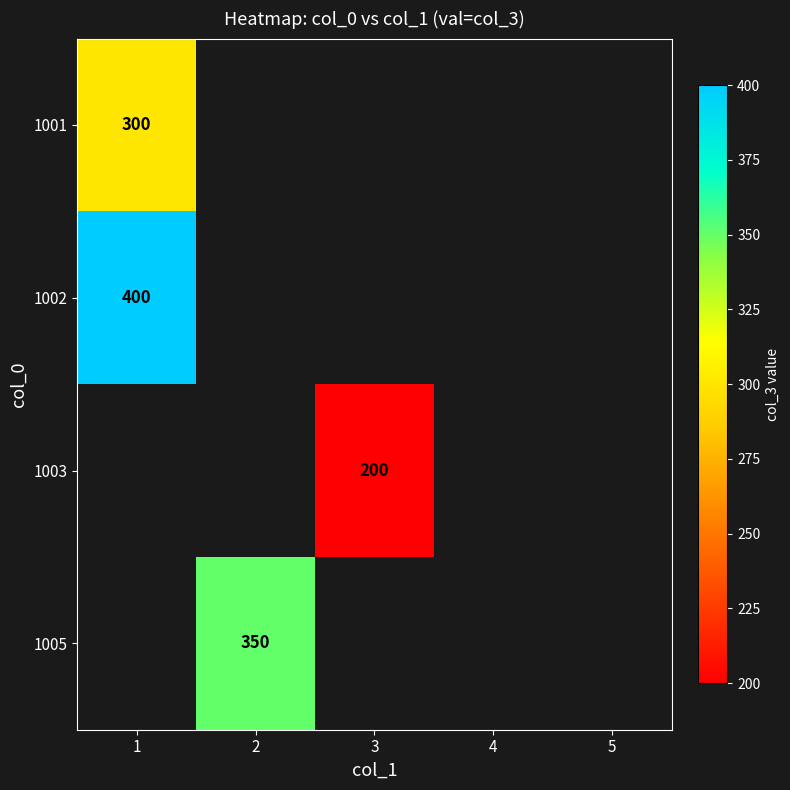

How many data points does each series have?

5